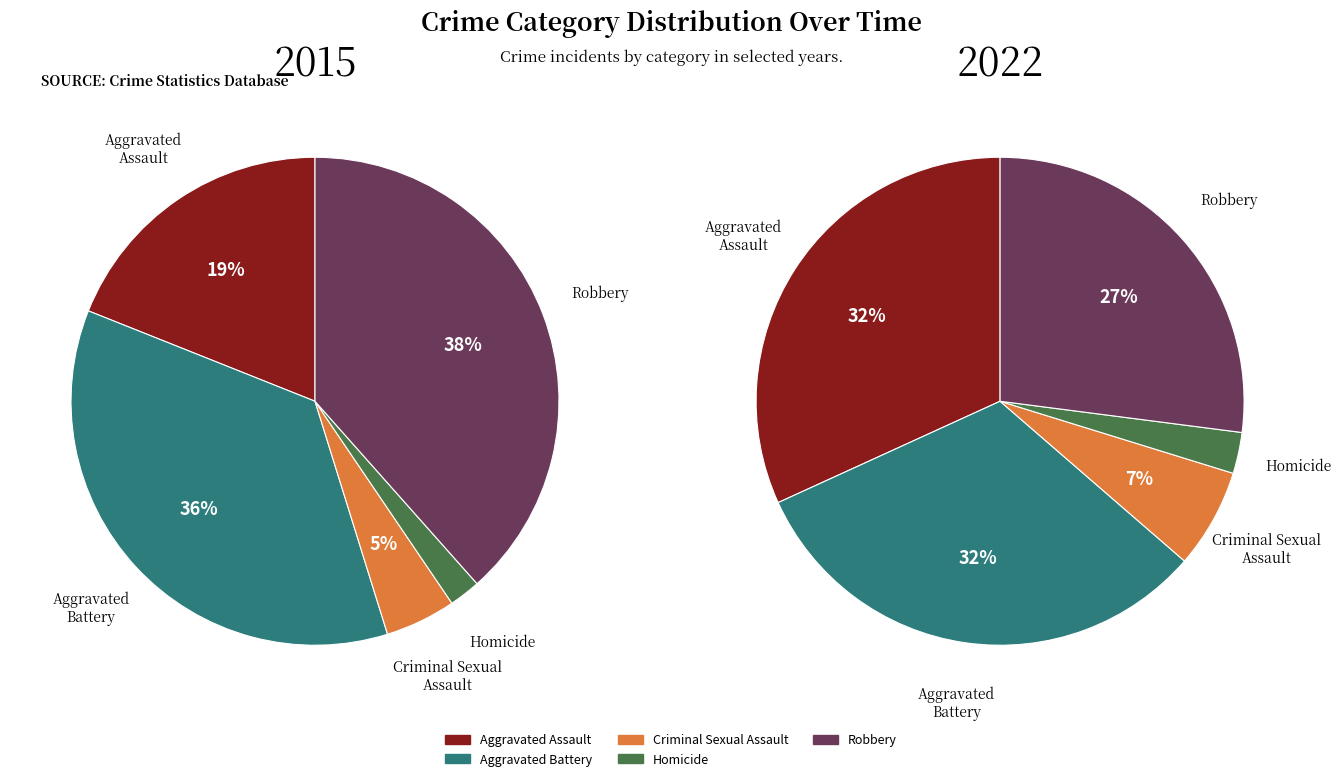

To the nearest percent, what is the difference between the largest and smallest slice percentages?

29%